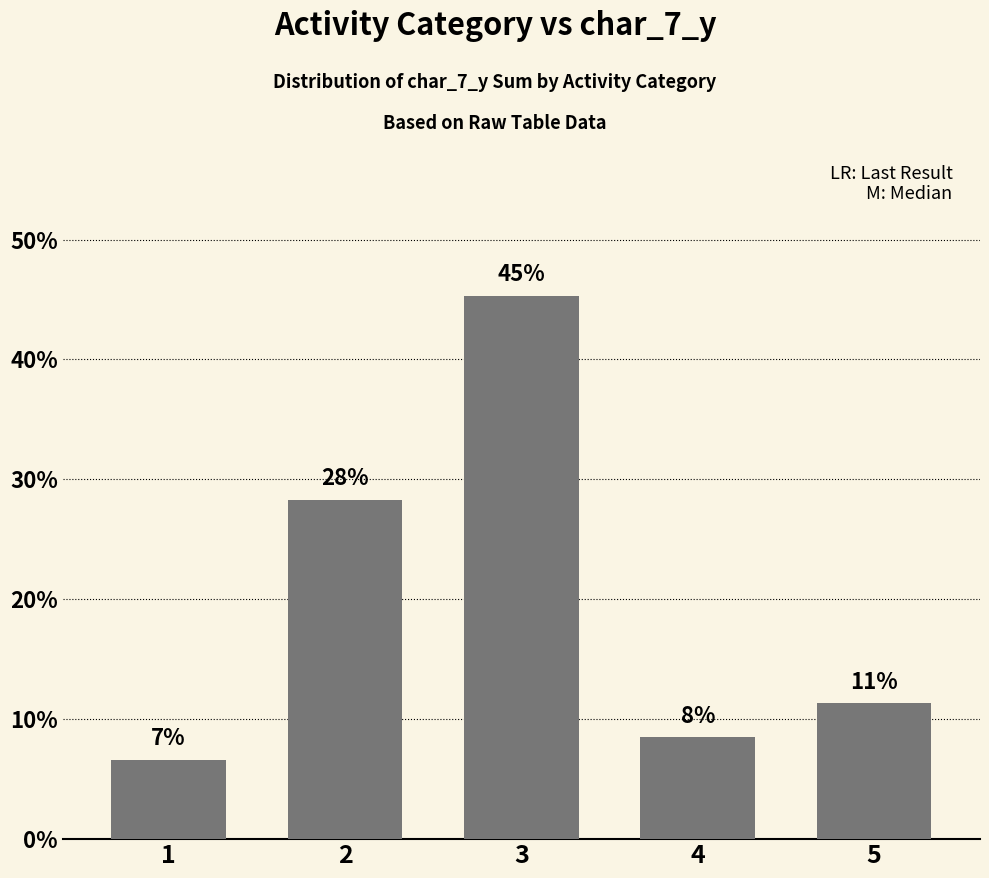

Where is the data nearest to the value 25?

2